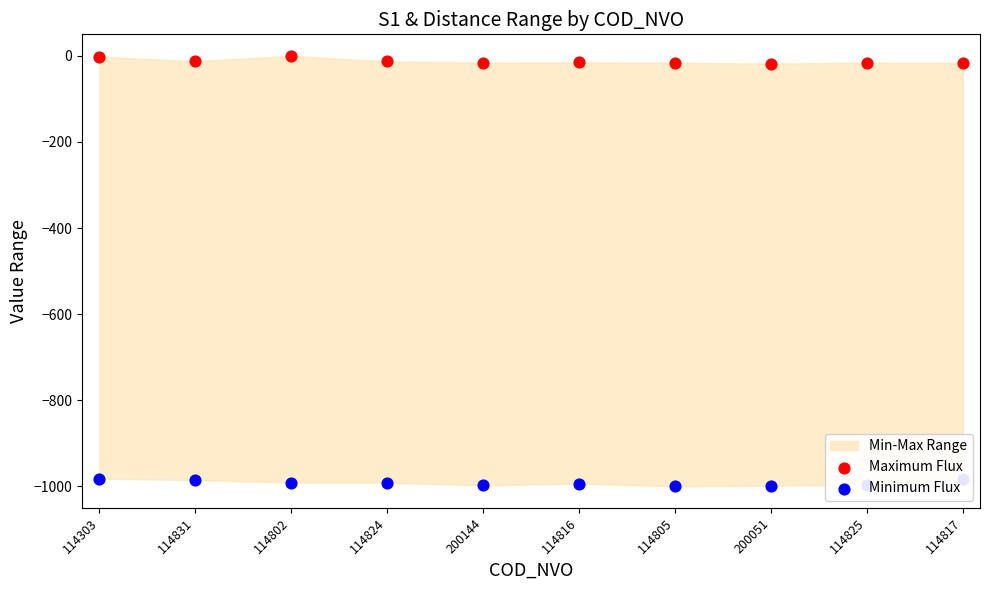

Which series has the widest spread of Y values?

Maximum Flux